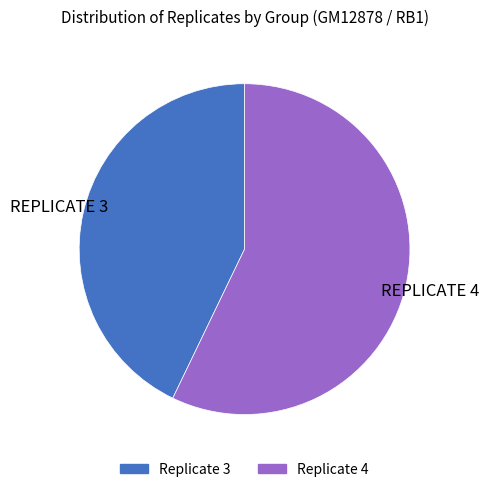

Which has a higher value, Replicate 4 or Replicate 3?

Replicate 4